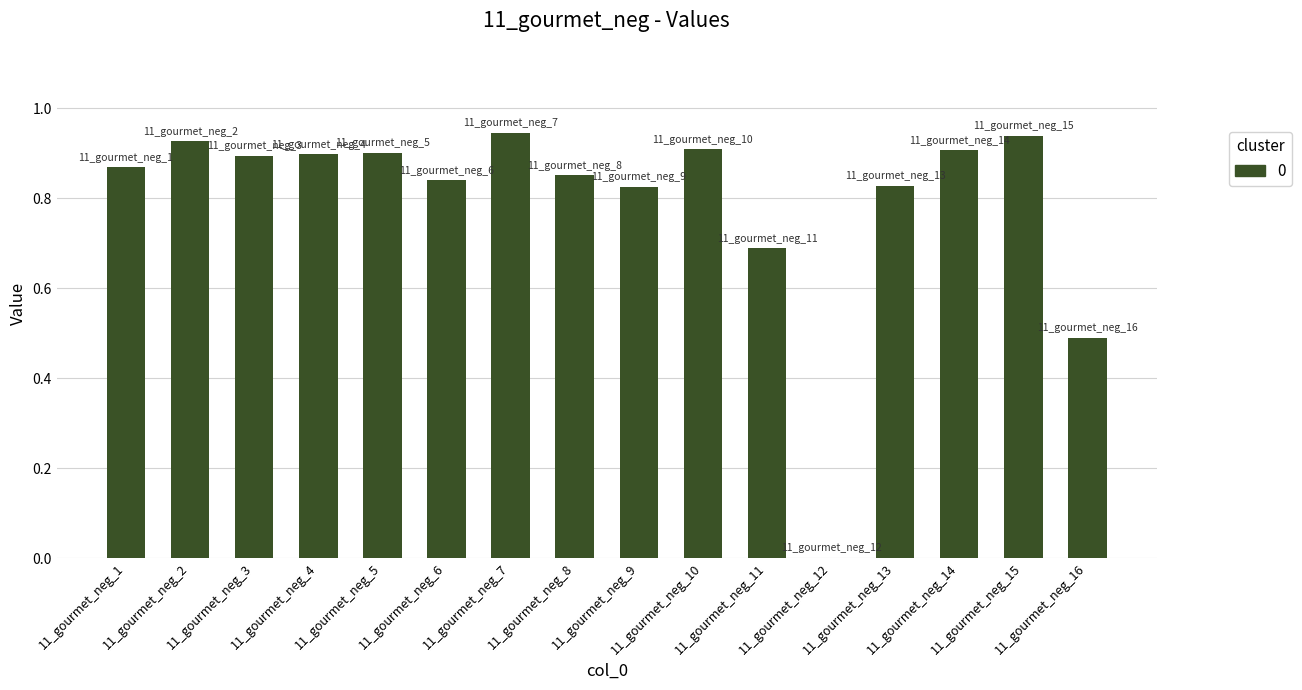

What is the sum of all values?

12.7